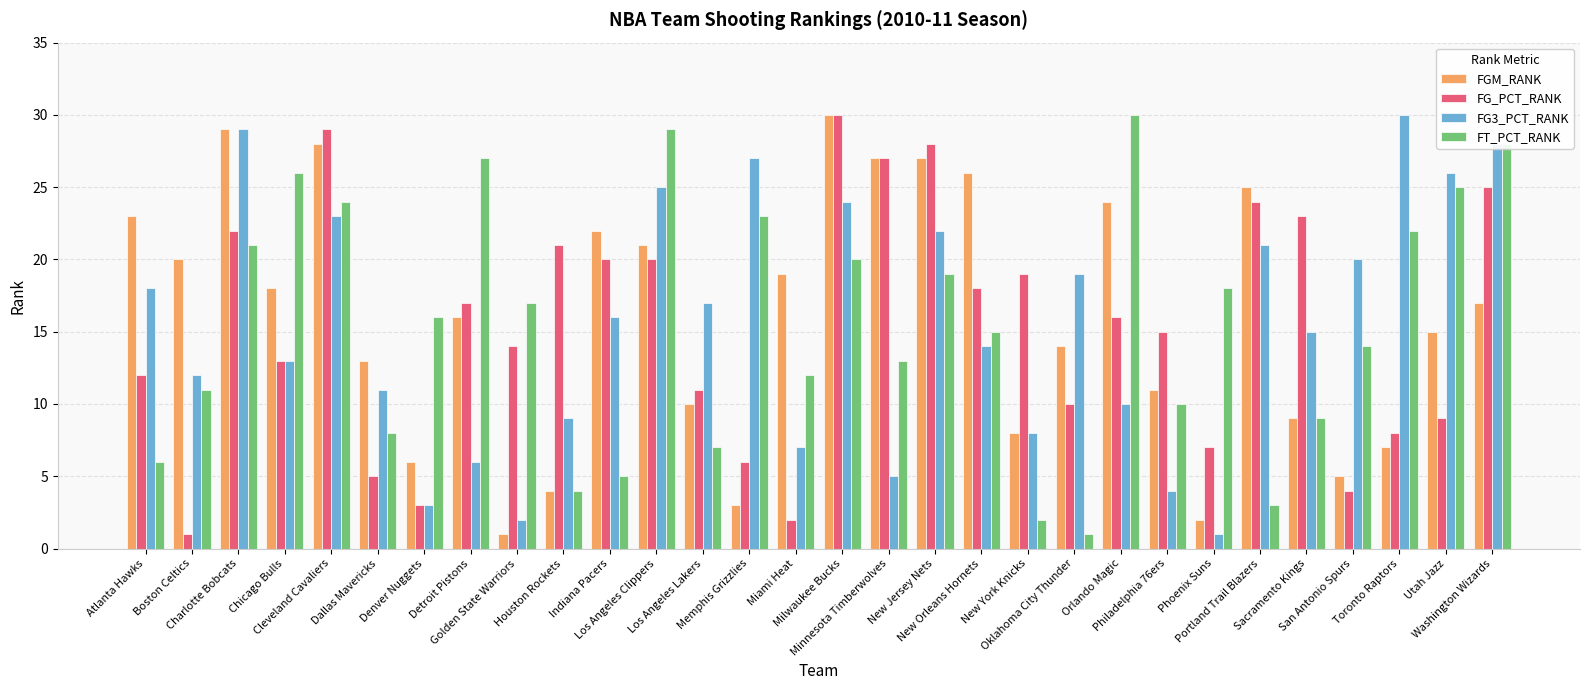

What is the label of the 13th bar from the left?

Los Angeles Lakers